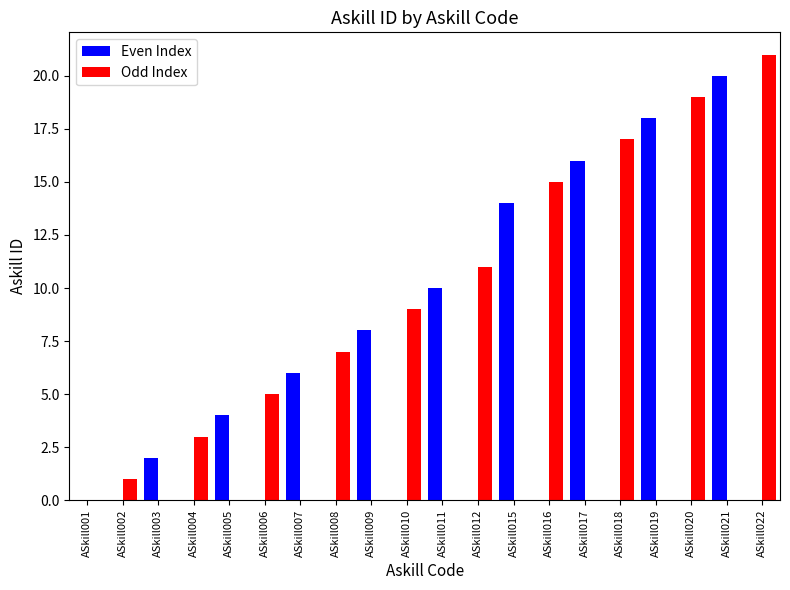

The value of Even Index at ASkill004 is -7. True or false?

False